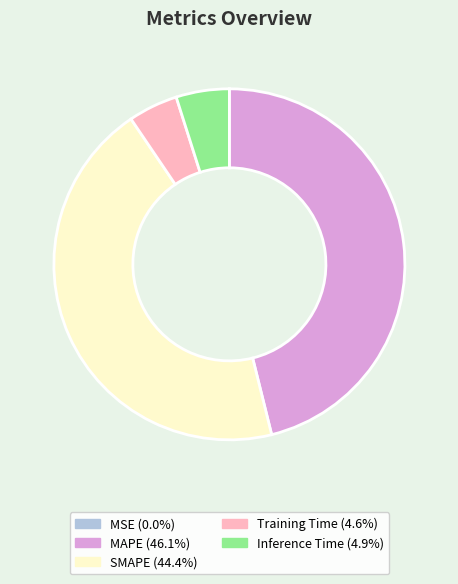

What is the ratio of the value at SMAPE to the value at MAPE?

1.0